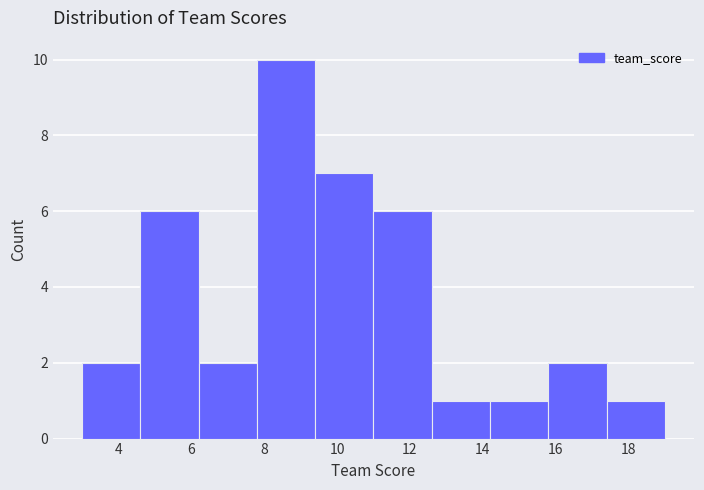

Reading left to right, list every bar in this chart as the range it spans on the x-axis followed by its height. The values are not printed on the chart, so give them approximately, as read against the axis.

3.0 to 4.6: 2
4.6 to 6.2: 6
6.2 to 7.8: 2
7.8 to 9.4: 10
9.4 to 11.0: 7
11.0 to 12.6: 6
12.6 to 14.2: 1
14.2 to 15.8: 1
15.8 to 17.4: 2
17.4 to 19.0: 1